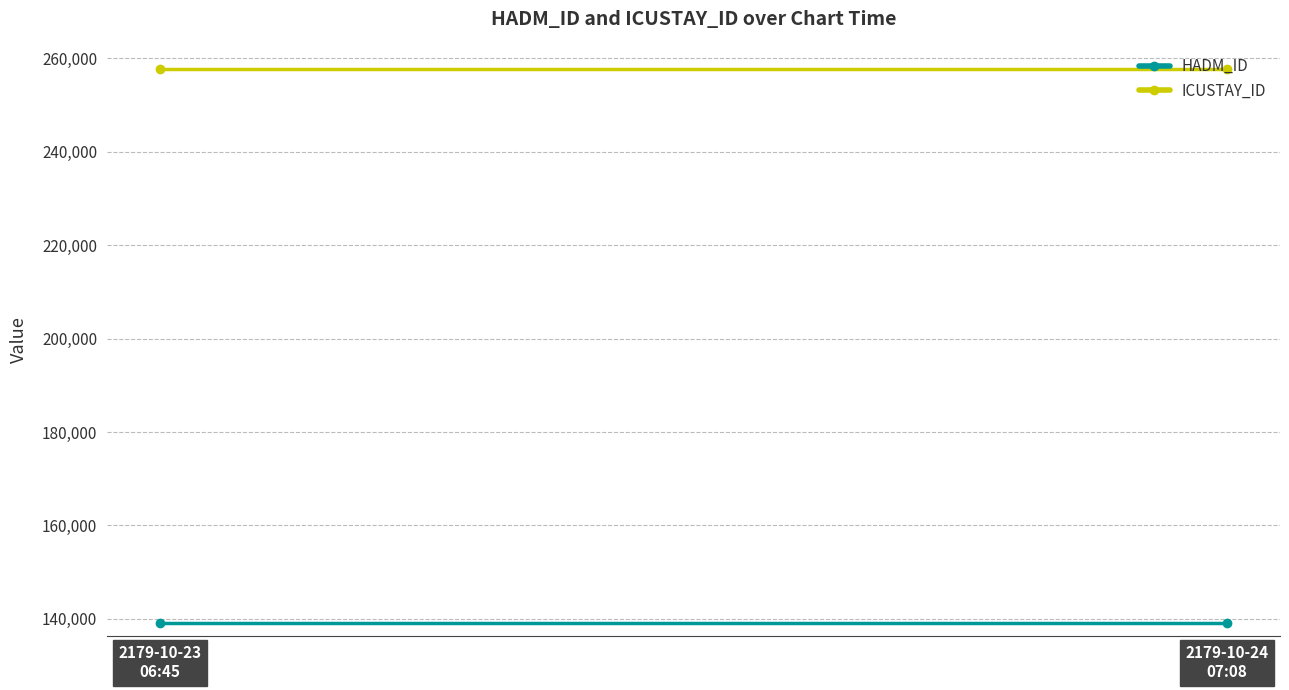

At how many categories does at least one series exceed 162326?

2